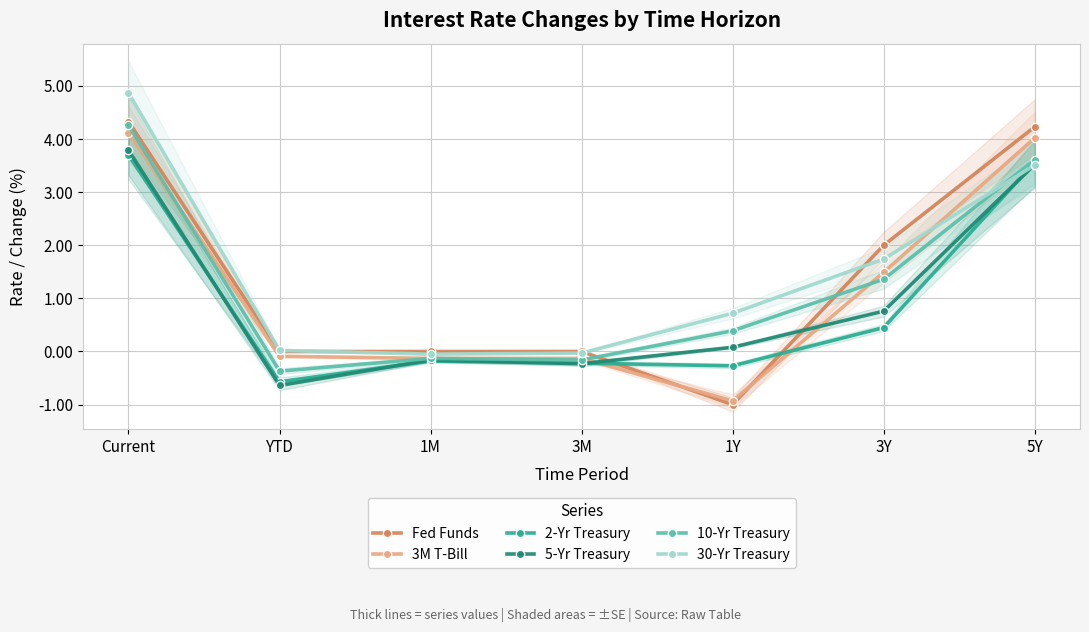

In 5-Yr Treasury, how many points are lower than both neighbors (excluding endpoints)?

2